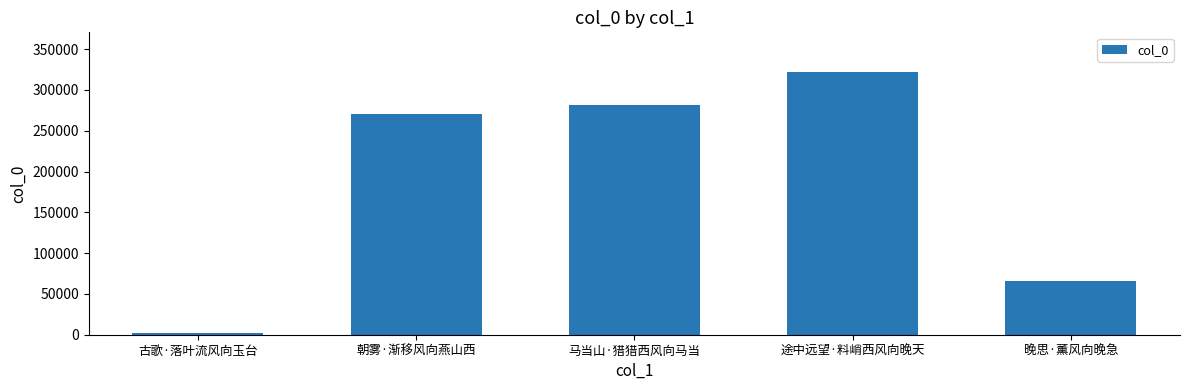

What is the approximate value at 马当山·猎猎西风向马当?

281918